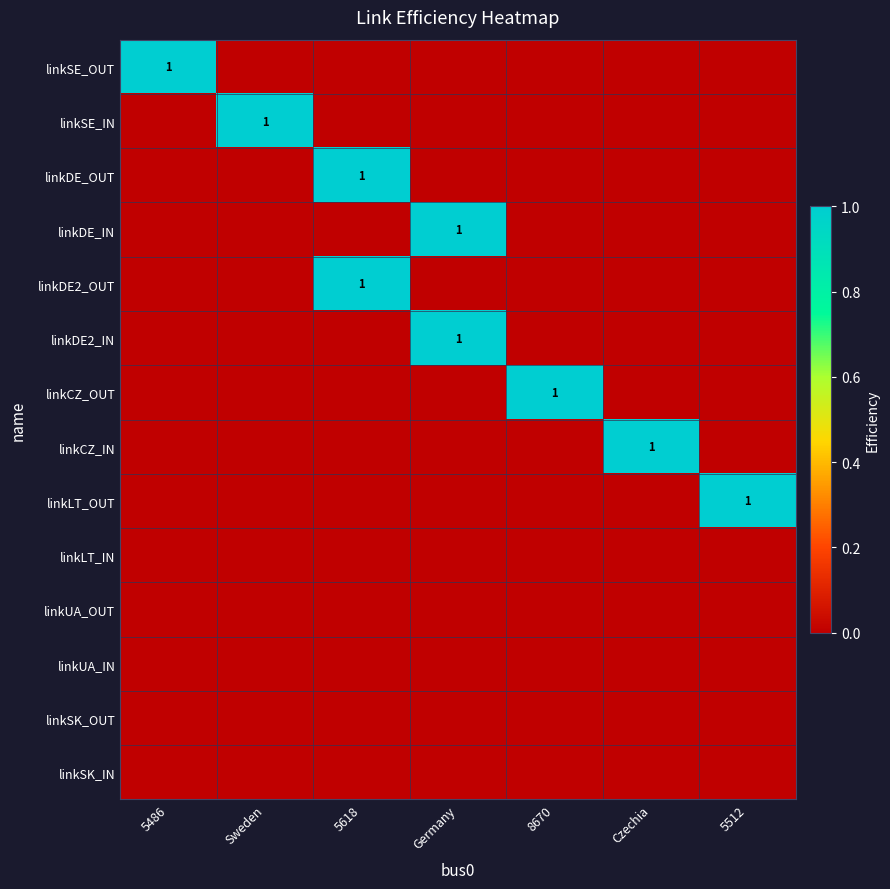

Which label corresponds to the smallest value in the chart?

Sweden